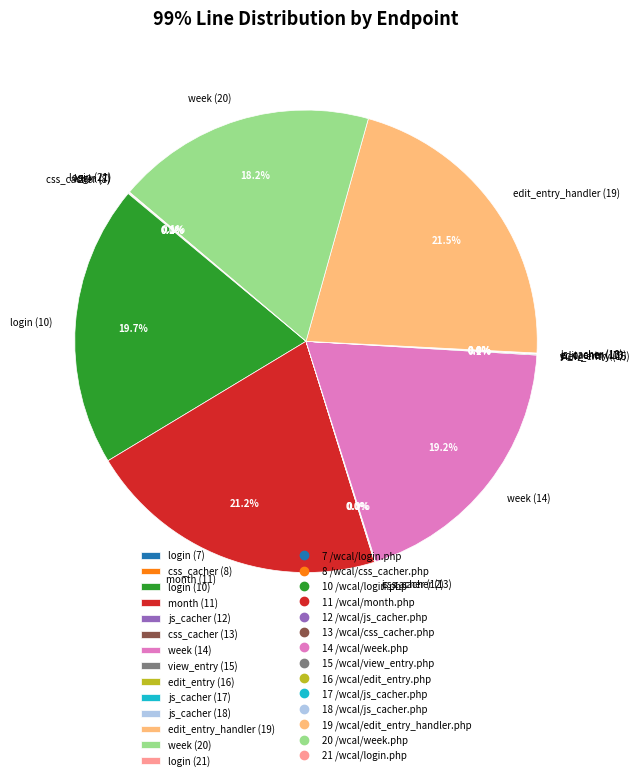

How much of the chart is everything except week (20)?

81.8%